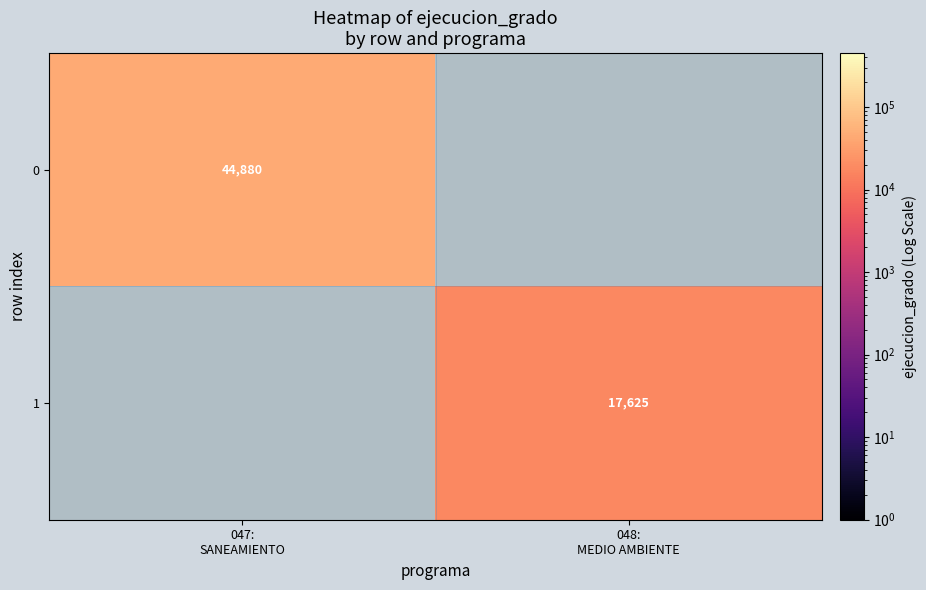

What is the maximum value shown in the chart?

44880.0